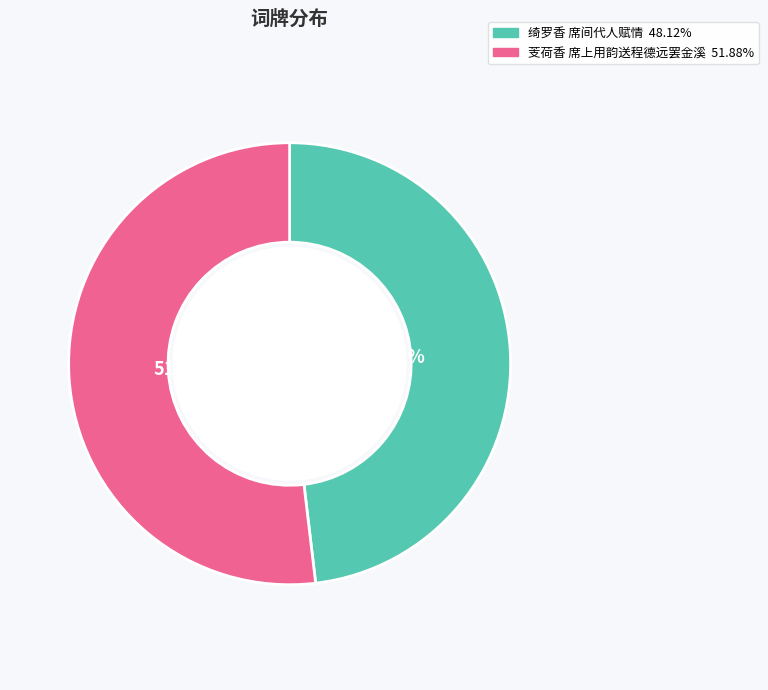

How many segments does this pie chart have?

2